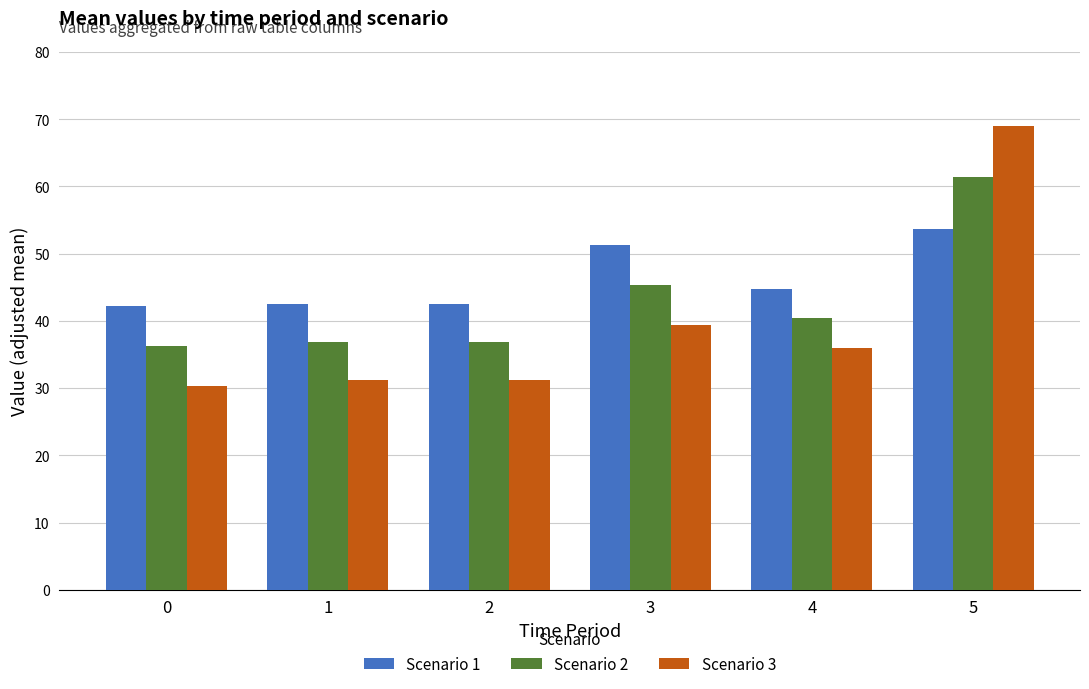

Rank the series at 3 from lowest to highest value.

Scenario 3, Scenario 2, Scenario 1